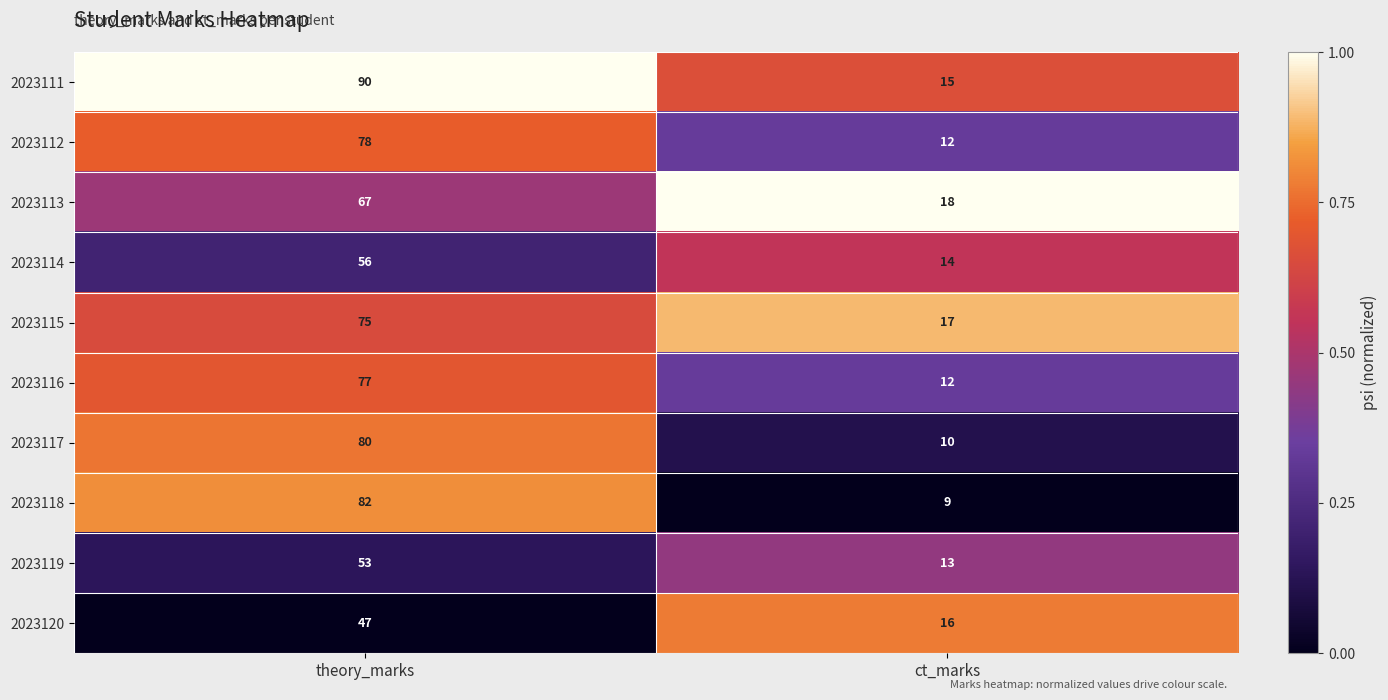

Reading left to right, extract all data points from this chart.

2023111: 90	15
2023112: 78	12
2023113: 67	18
2023114: 56	14
2023115: 75	17
2023116: 77	12
2023117: 80	10
2023118: 82	9
2023119: 53	13
2023120: 47	16